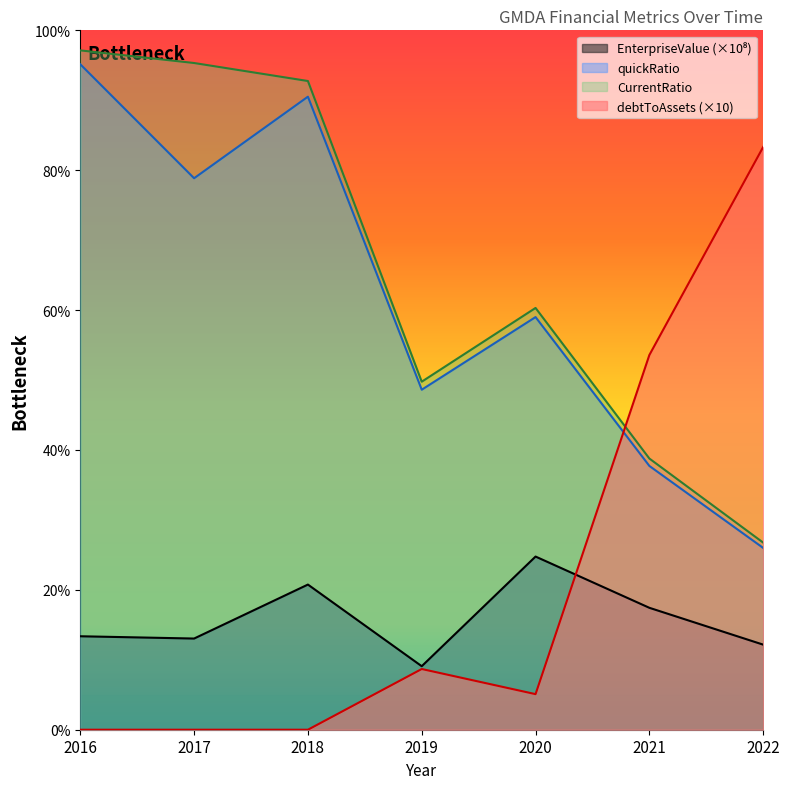

Which series has the largest total across all categories?

CurrentRatio